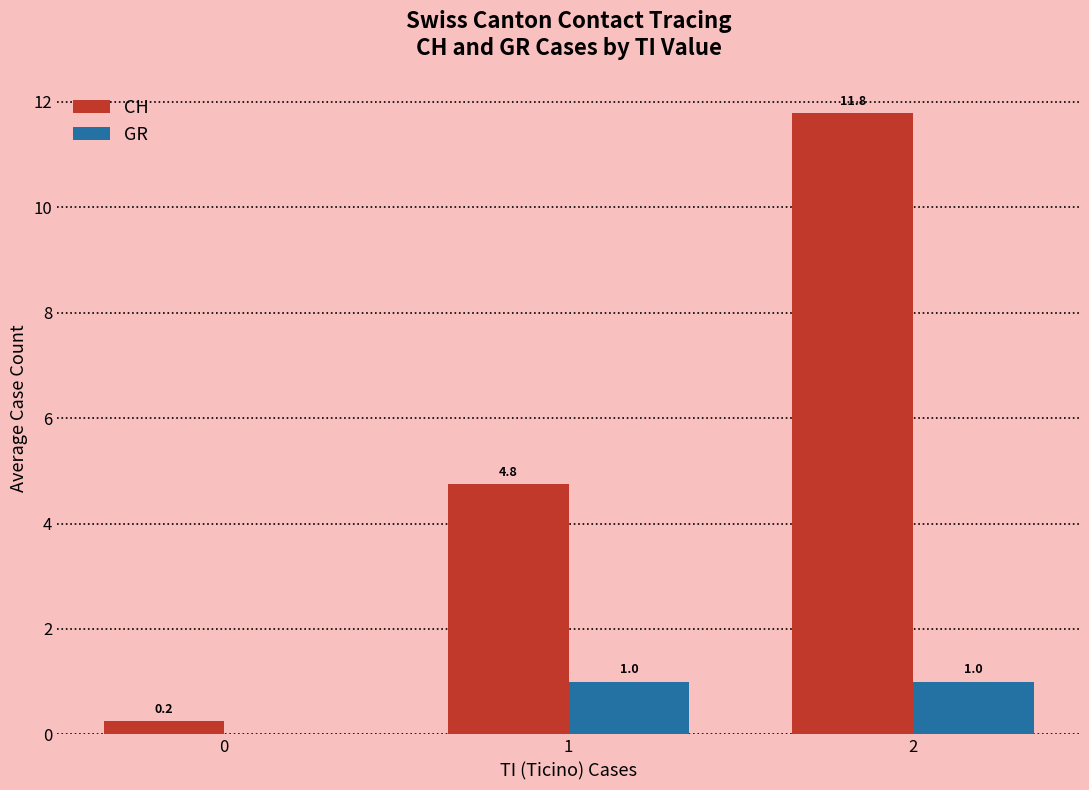

The value of CH at 0 is 0.2. True or false?

True